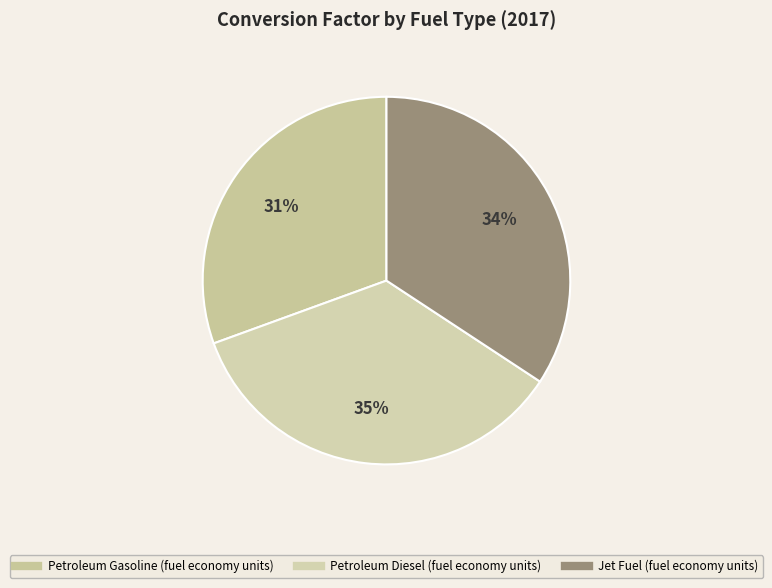

What is the largest slice in the pie chart?

Petroleum Diesel (fuel economy units)